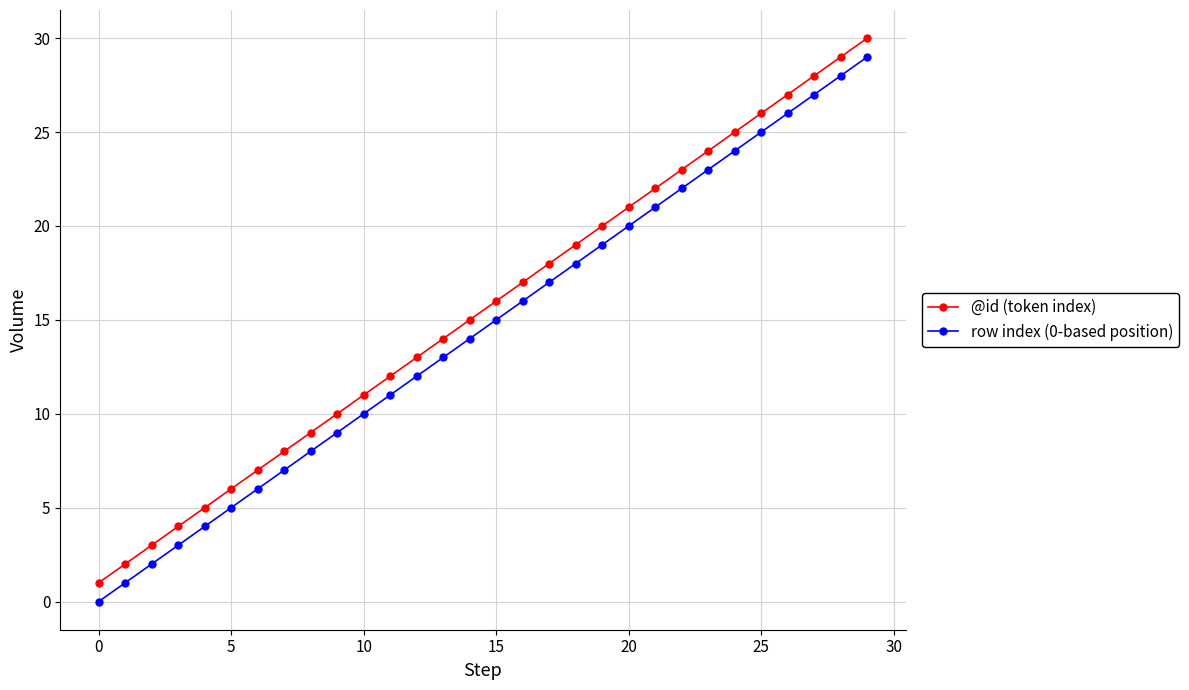

True or false: row index (0-based position) and @id (token index) intersect in this chart.

False